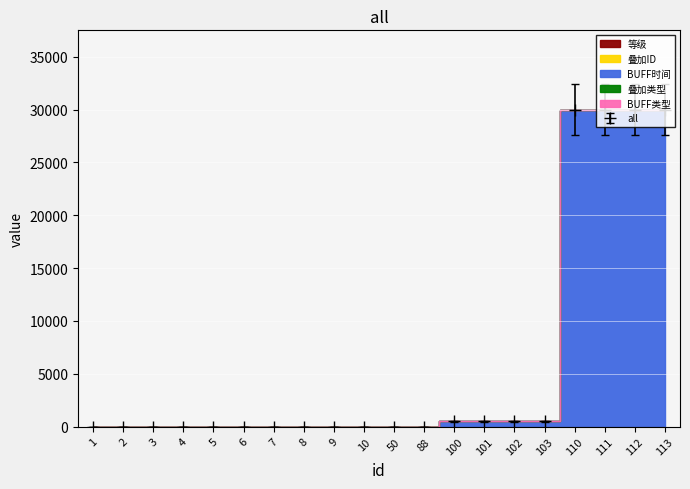

Between 3 and 5, which is larger?

3